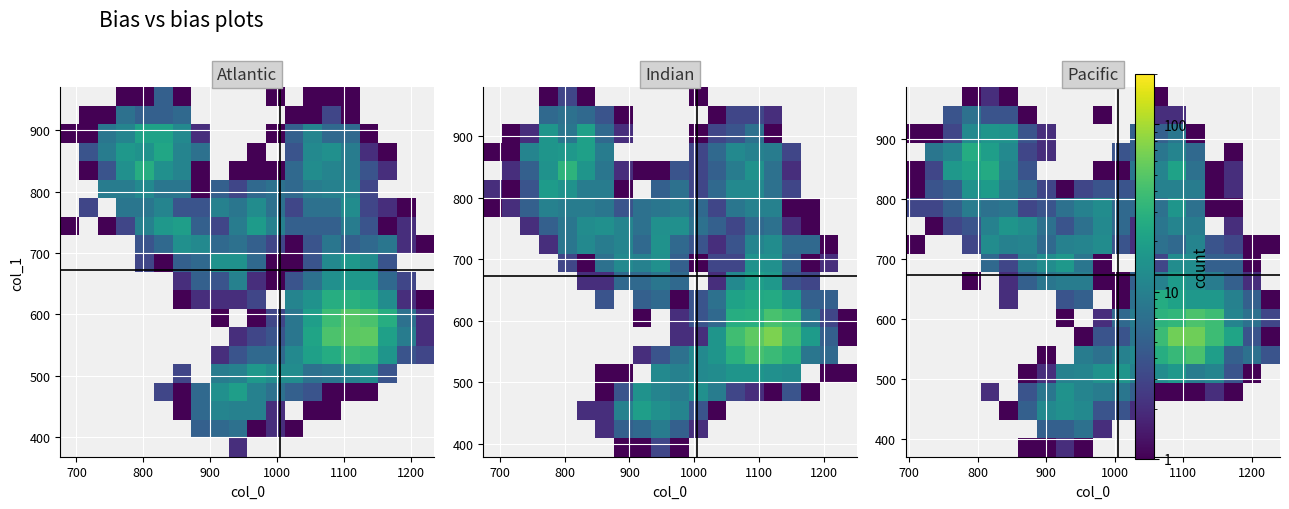

What is the greatest value displayed?

64.0